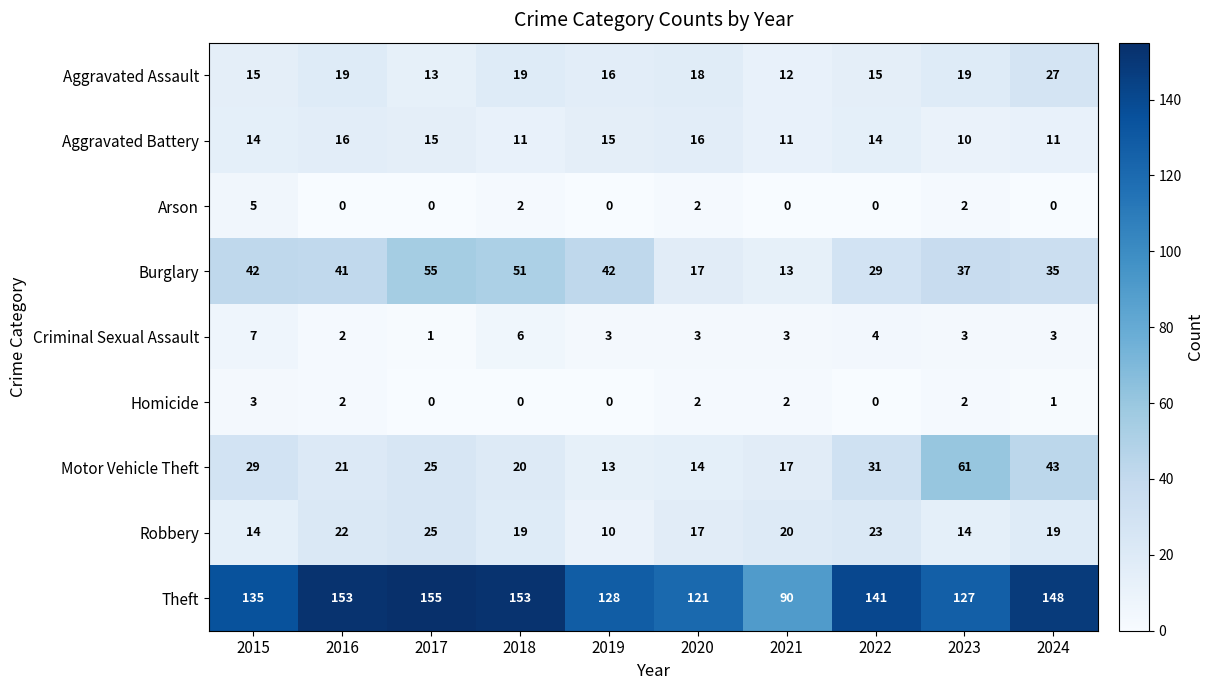

Where is Theft nearest to the value 122?

2020